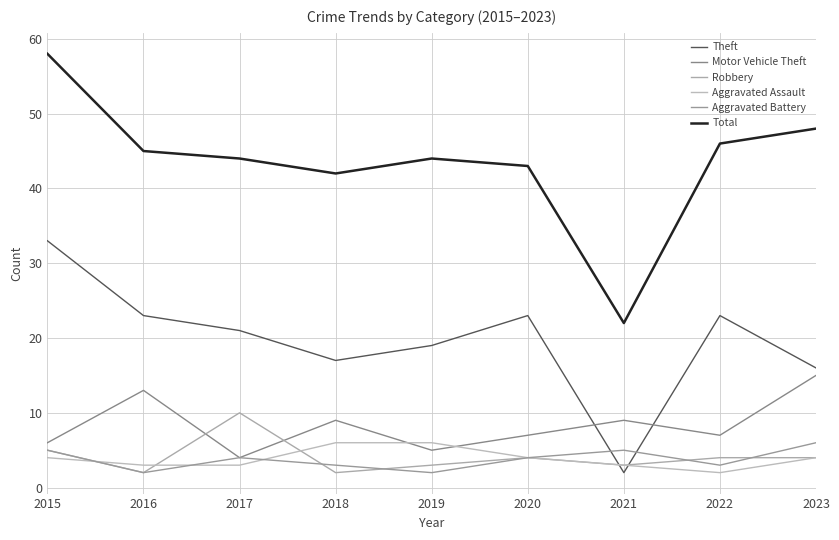

What is the approximate value of Motor Vehicle Theft at 2022, to the nearest 10?

10